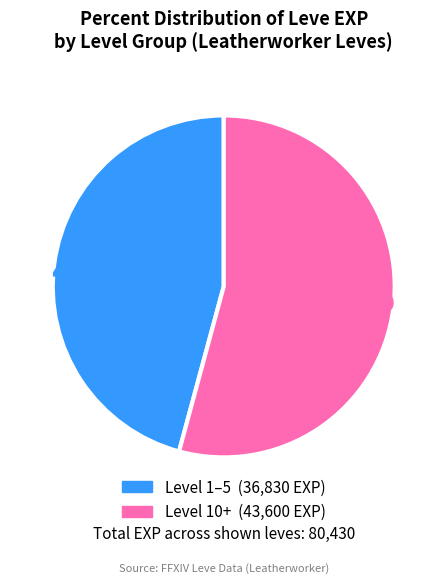

Is there any slice that represents more than half of the pie?

Yes